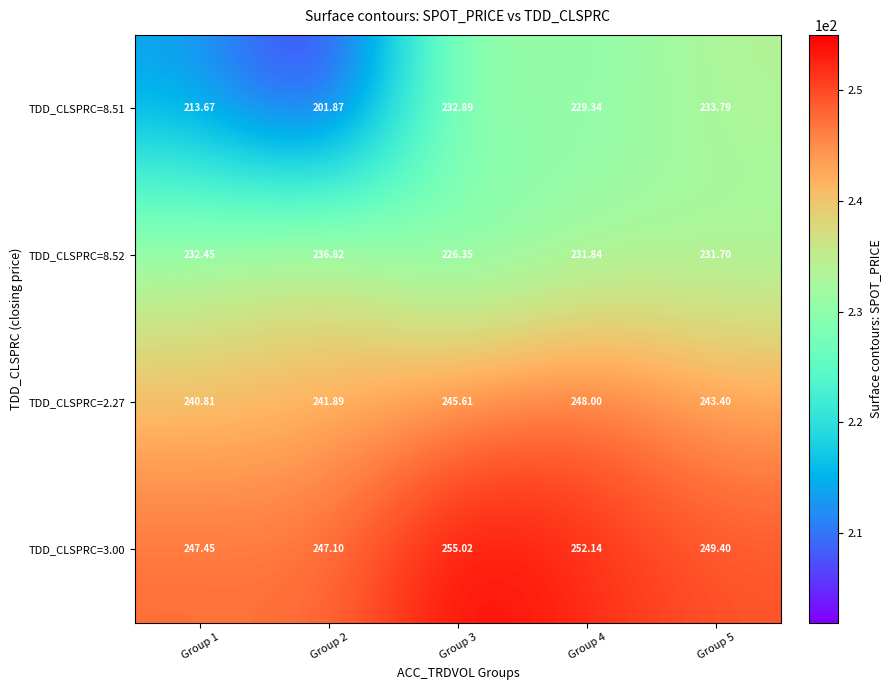

Which has a higher value, Group 4 or Group 1?

Group 4